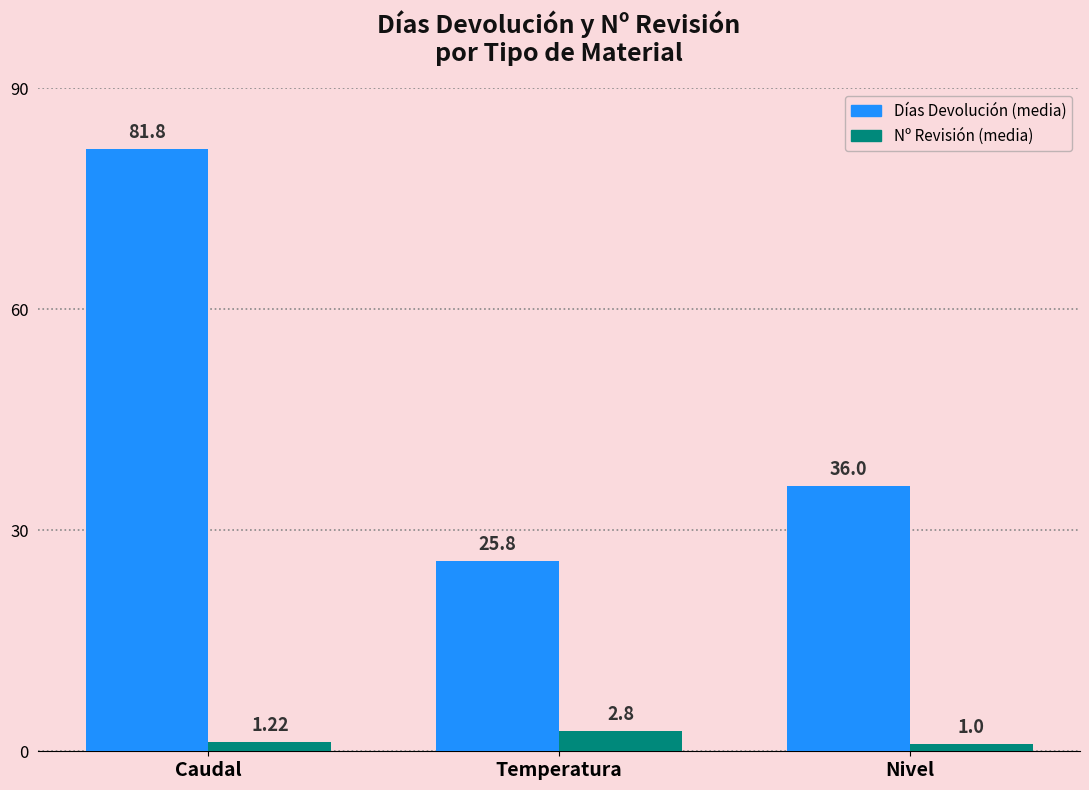

What is the spread (max minus min) of values at Nivel?

35.0